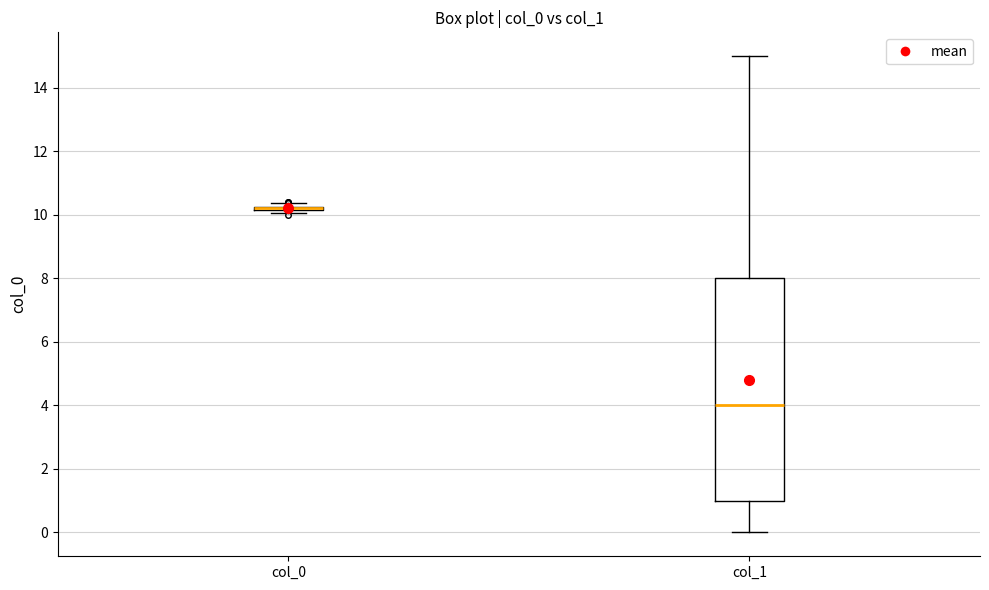

Reading left to right, transcribe this box plot: for each box, give where its median line is, the range the box spans, and where its two whiskers end, as read against the y-axis. The values are not printed on the chart, so give them approximately, as read against the axis.

col_0: box collapsed to a line at 10.2, whiskers 10.0 to 10.4
col_1: median 4.0, box 1.0 to 8.0, whiskers 0.0 to 15.0